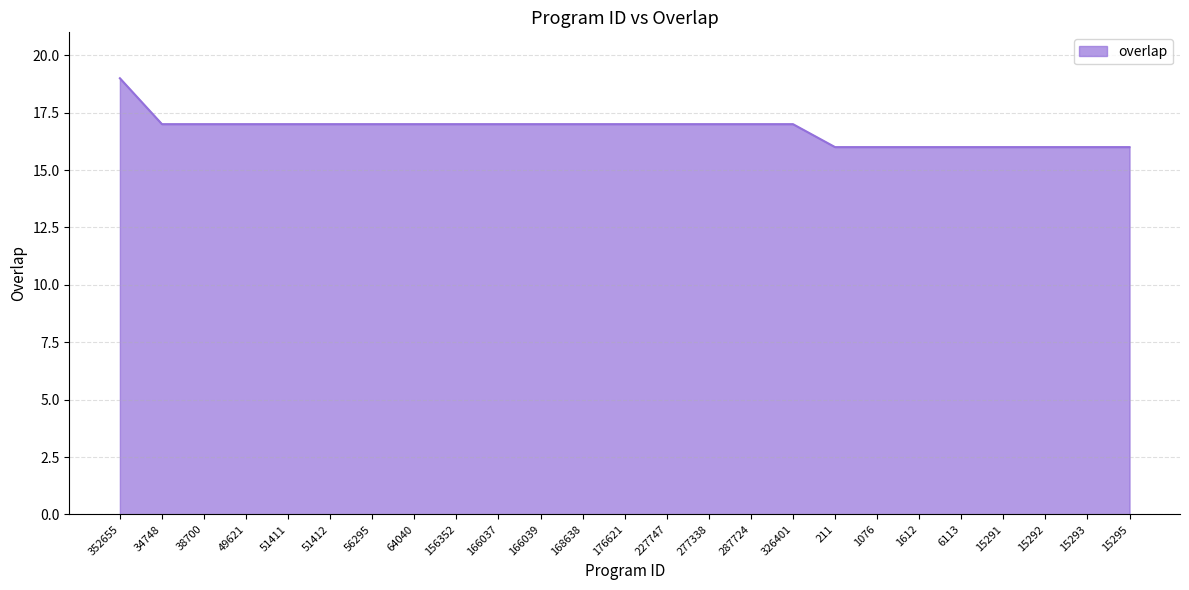

How many lines are shown in the chart?

1